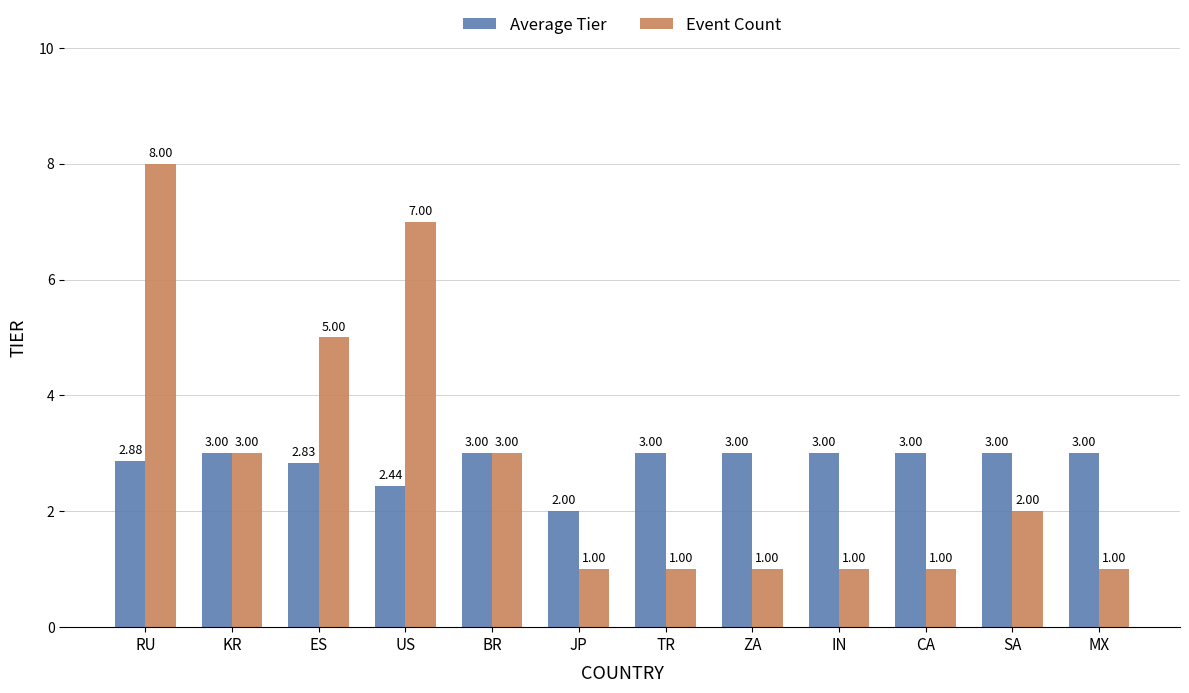

What is the difference between the maximum and minimum values in the Event Count series?

7.0